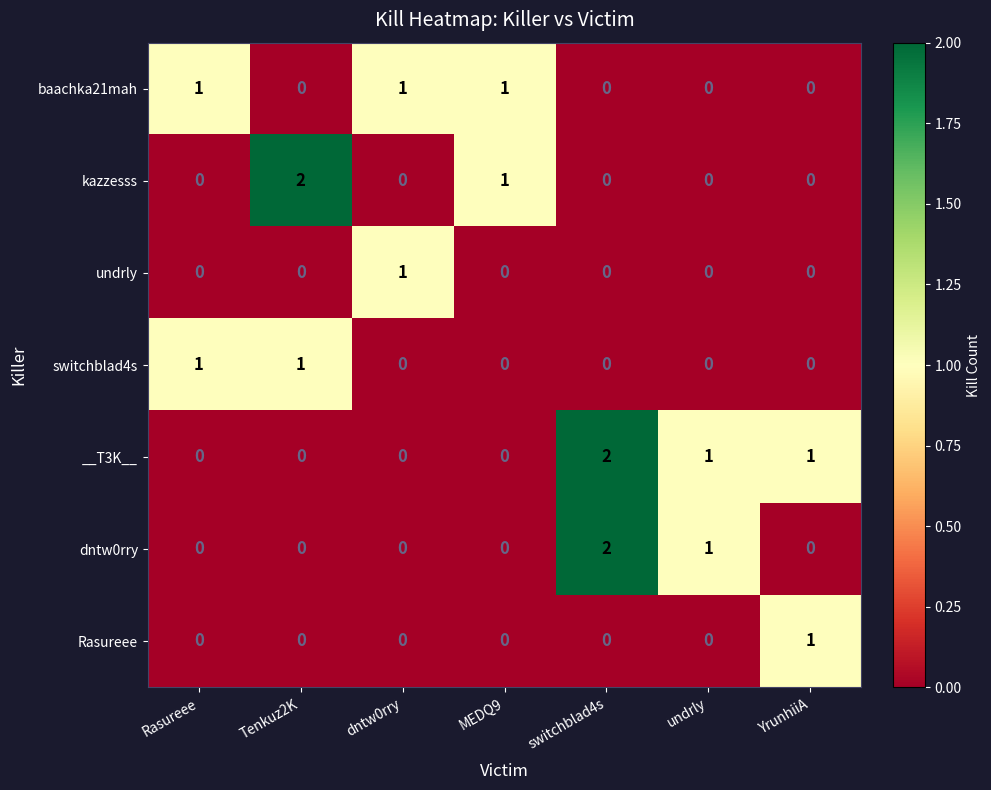

What is the total value across all series at Tenkuz2K?

3